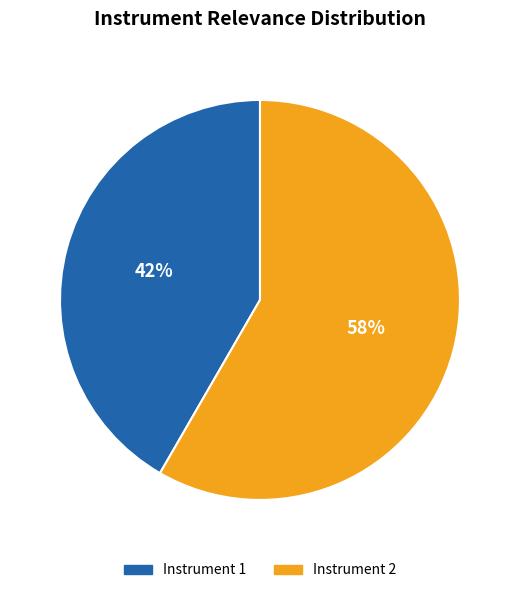

Which has a higher value, Instrument 1 or Instrument 2?

Instrument 2